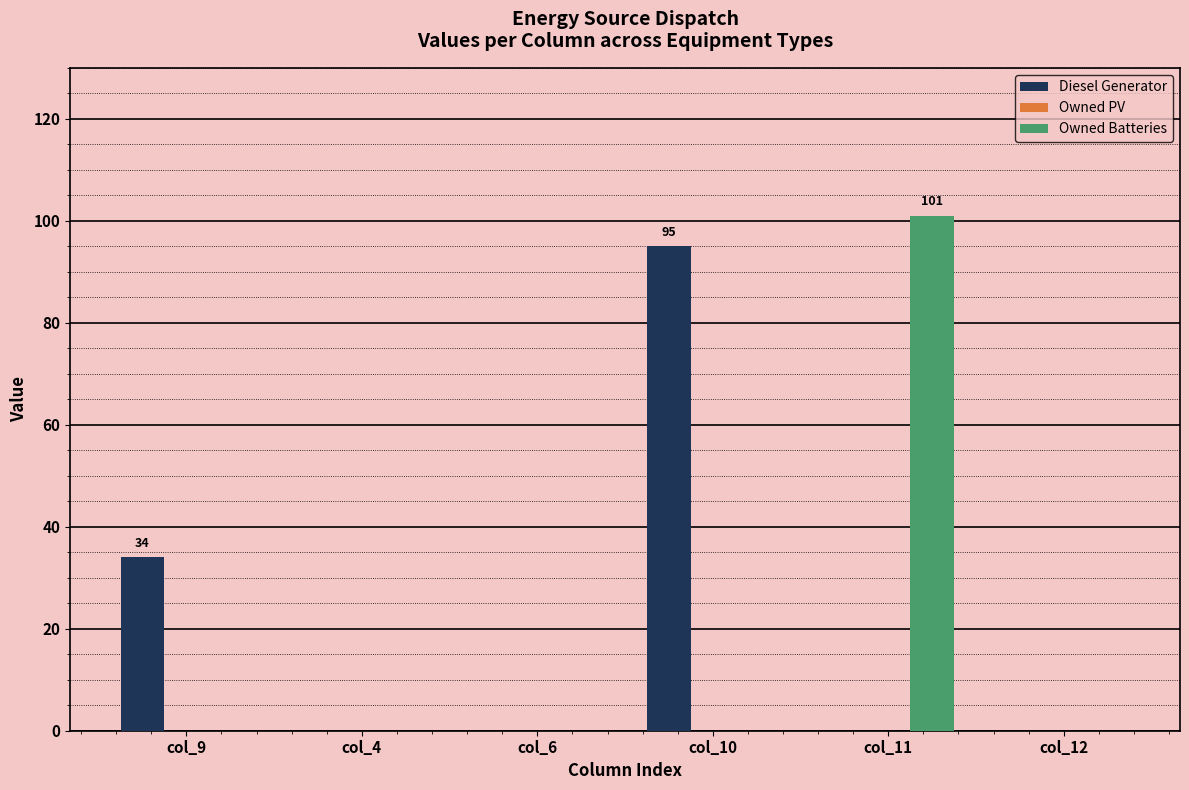

Which series has the largest range (max minus min)?

Owned Batteries